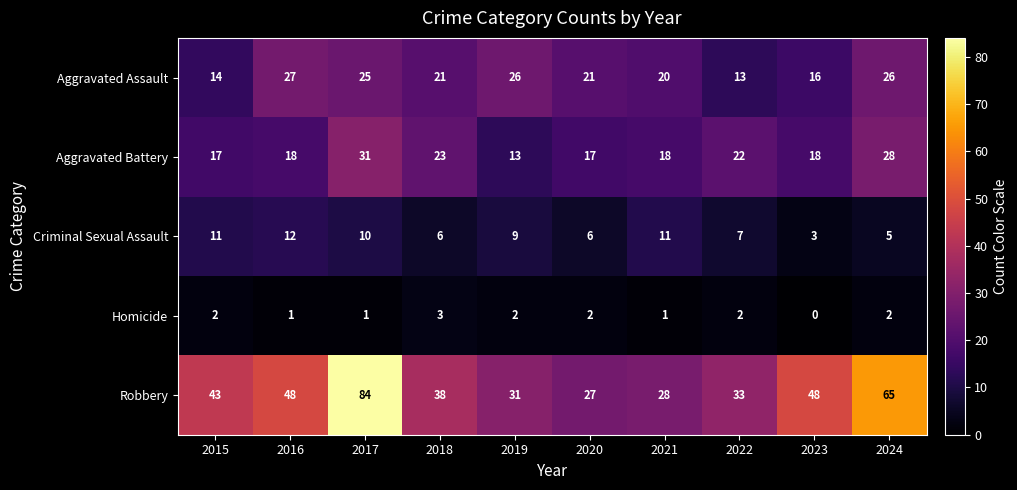

List the series in order of their peak value, highest first.

Robbery, Aggravated Battery, Aggravated Assault, Criminal Sexual Assault, Homicide